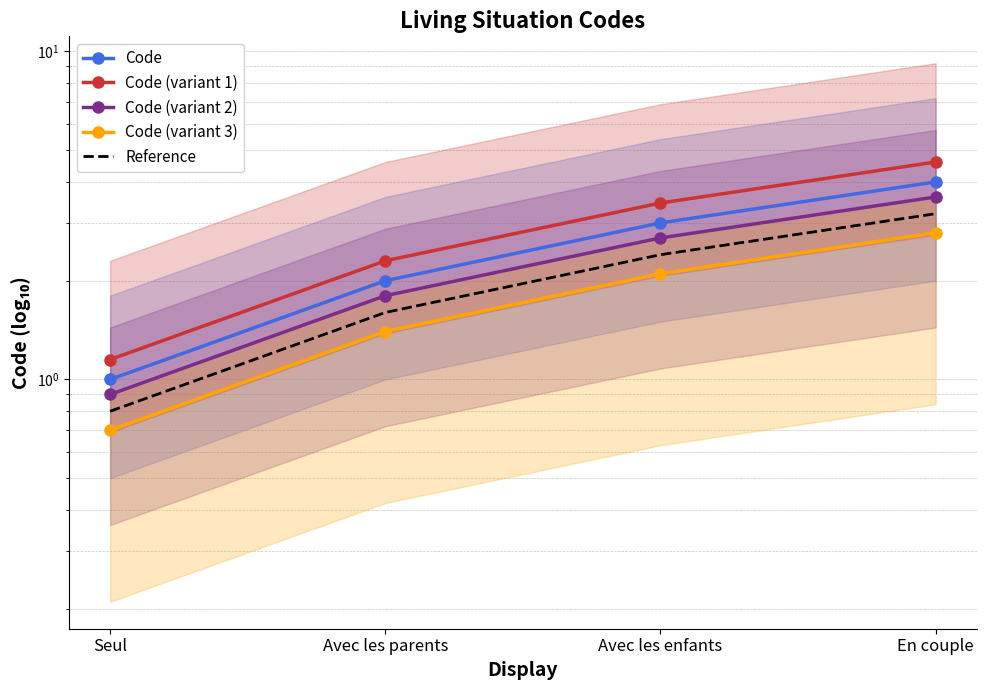

True or false: Code (variant 1) has a value of 4.6 at En couple.

True